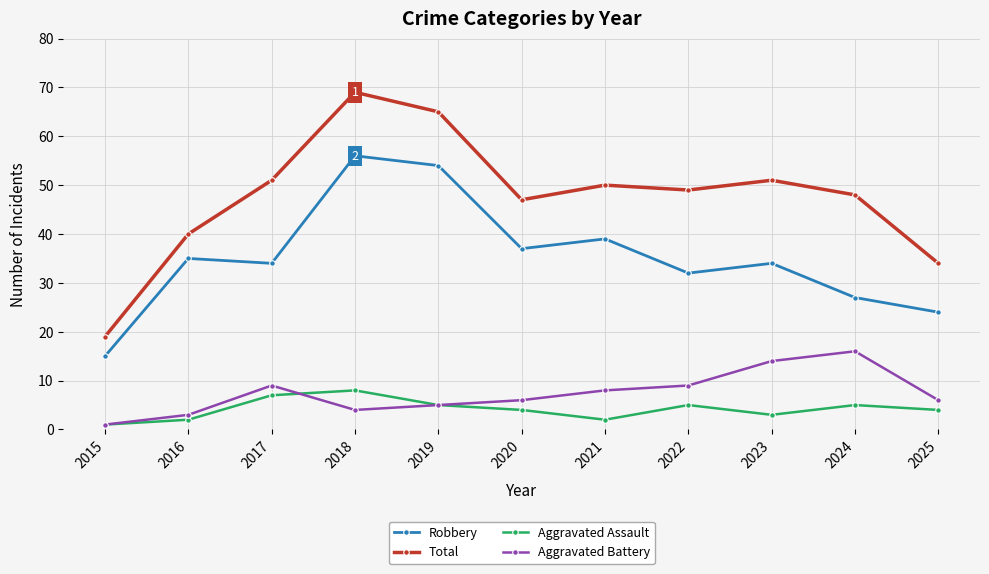

Is it true that Robbery equals 34 at 2023?

True